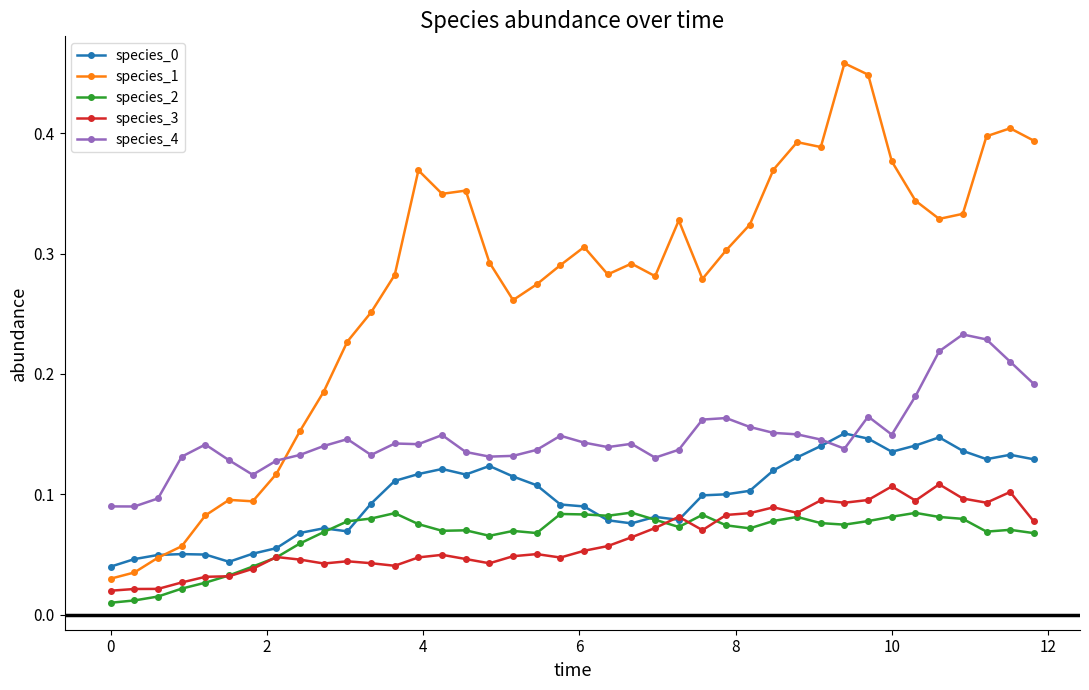

How many species_4 values are between 0 and 1?

40